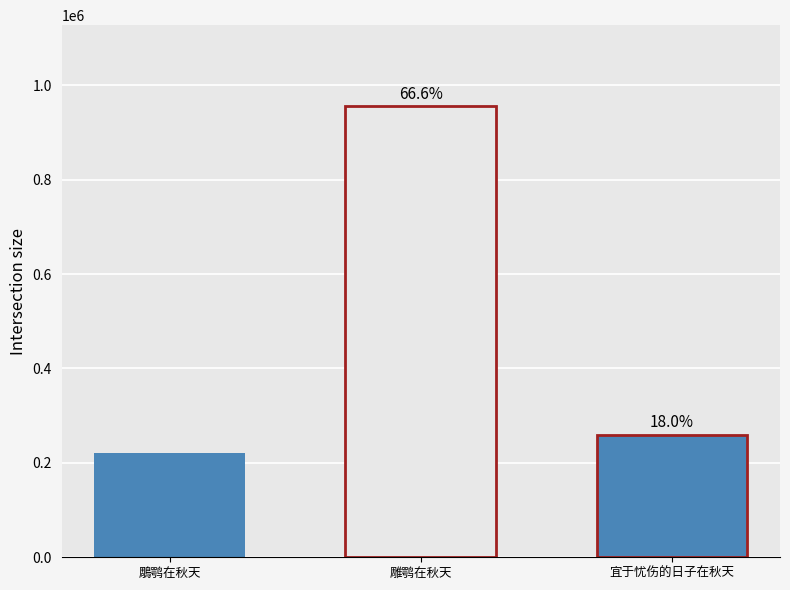

How many bars are there in each group?

3